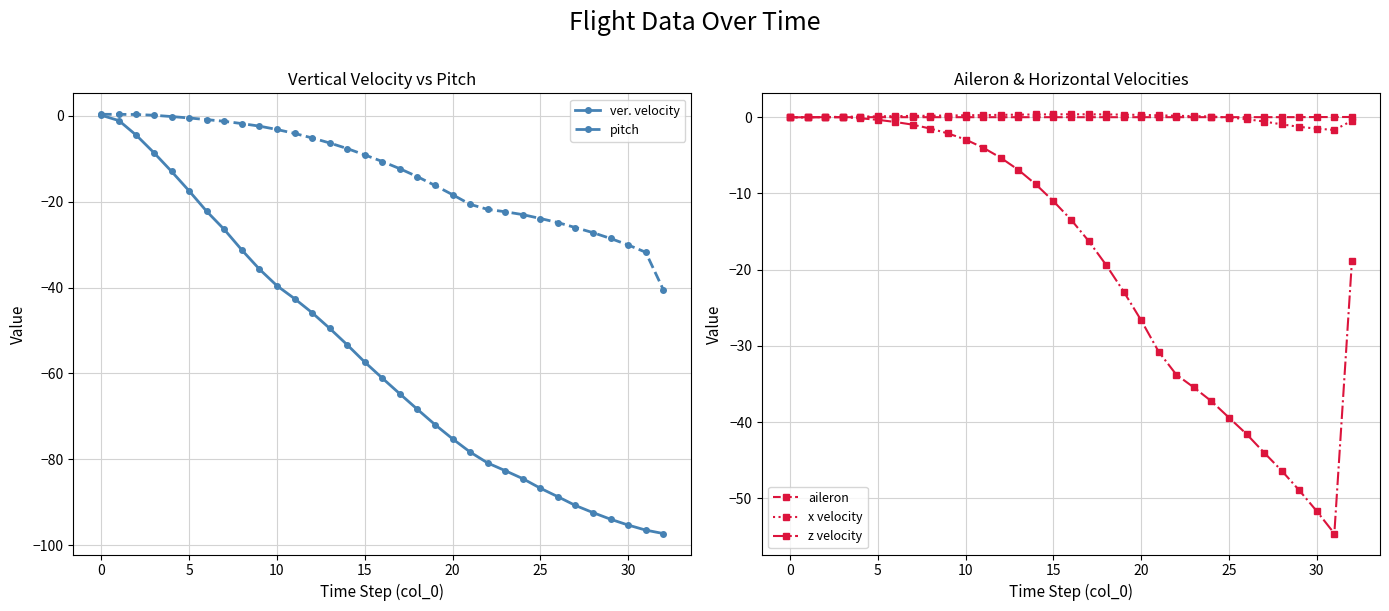

How many lines are shown in the chart?

5